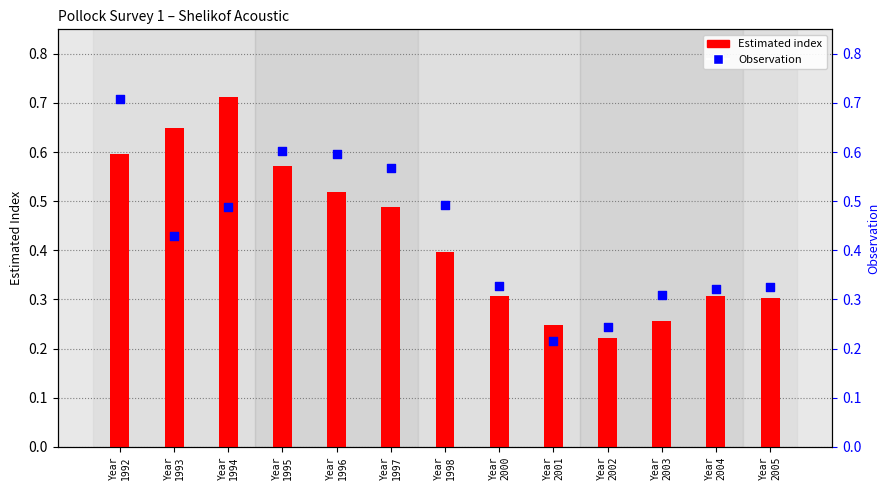

Is the value of Observation at Year
1995 greater than the value of Estimated index at Year
1996?

Yes